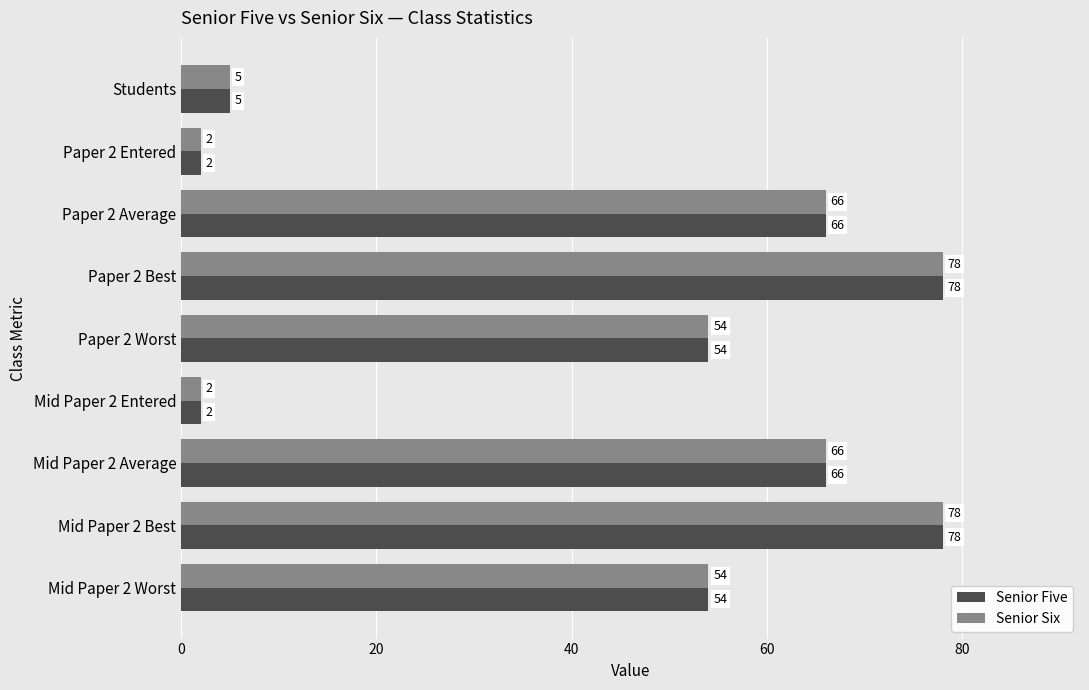

What is the maximum value shown in the chart?

78